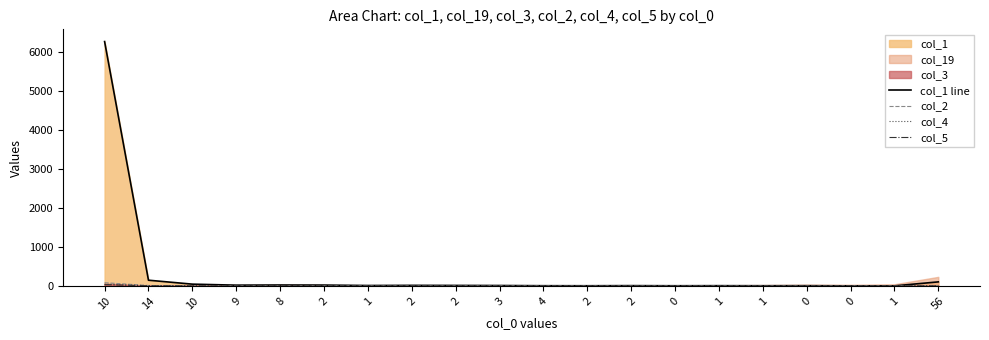

True or false: col_1 line and col_4 intersect in this chart.

False